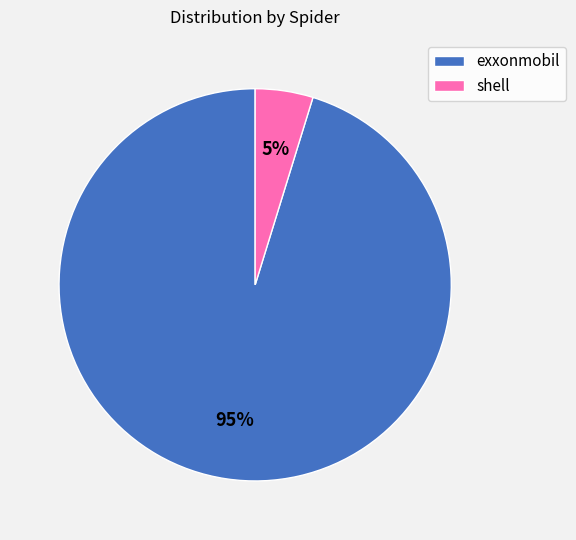

What percentage is the shell slice, to the nearest percent?

5%